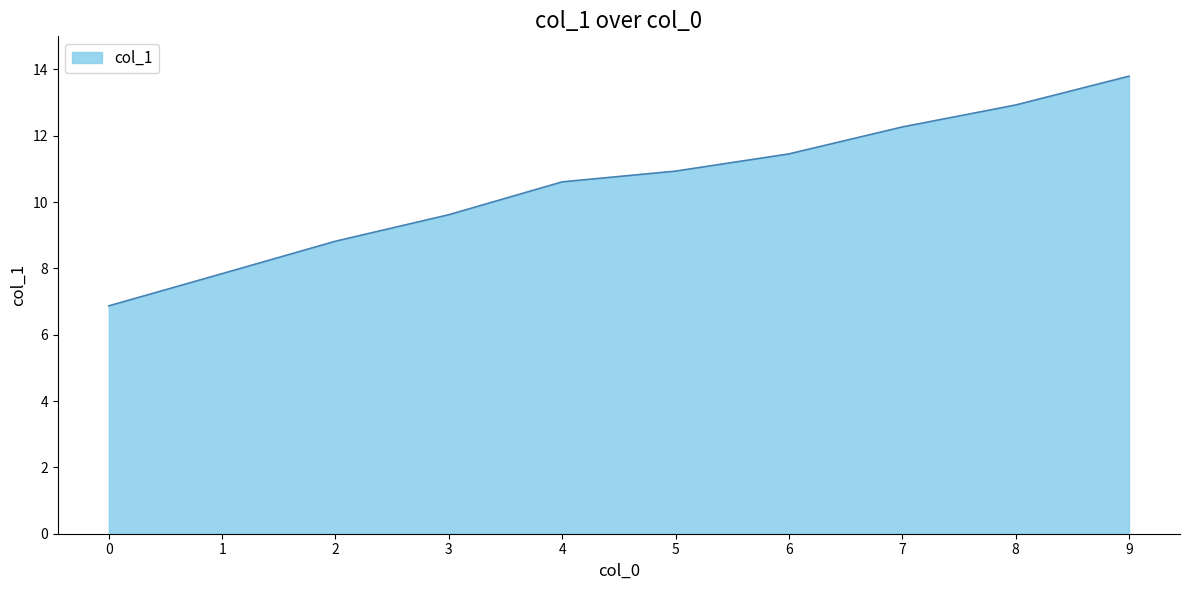

The chart shows a value of 21.4 at 7. True or false?

False